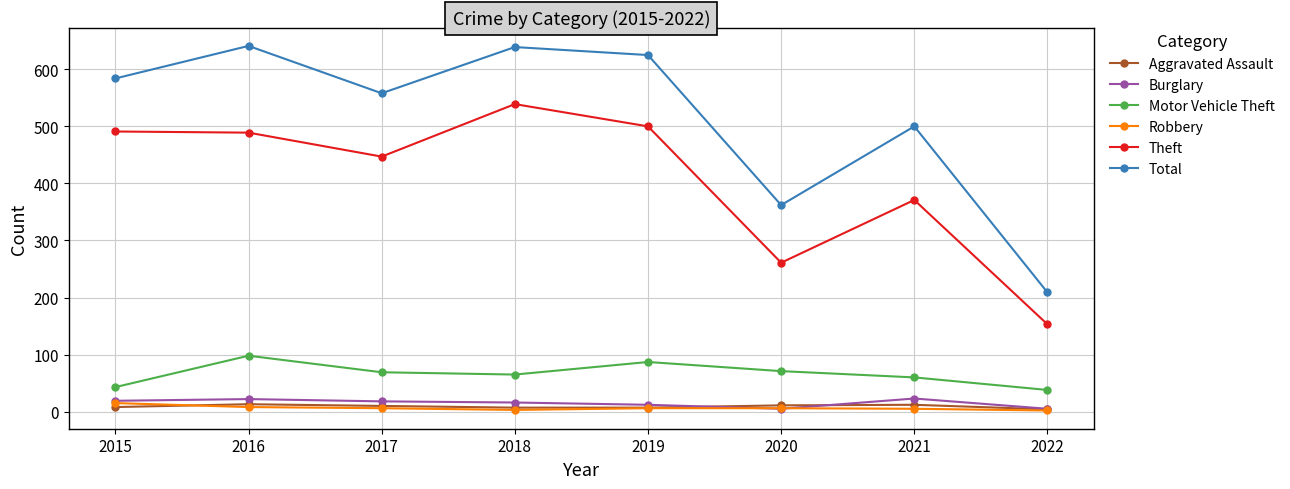

In Theft, how many points are higher than both neighbors (excluding endpoints)?

2